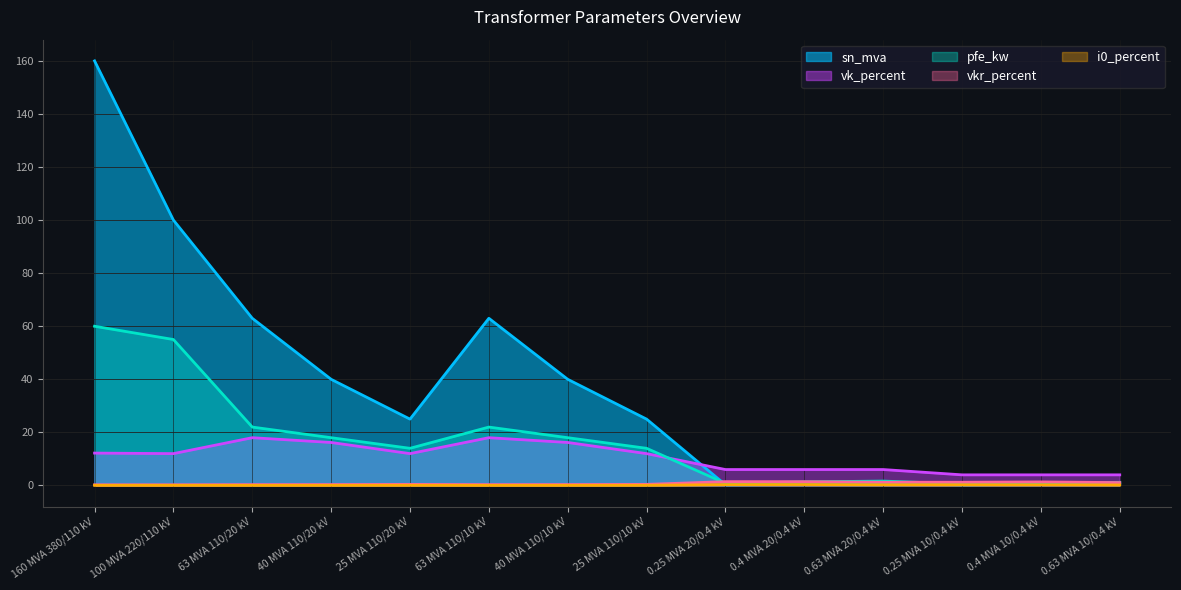

The vkr_percent series shows 1.1 at 0.63 MVA 10/0.4 kV. True or false?

True